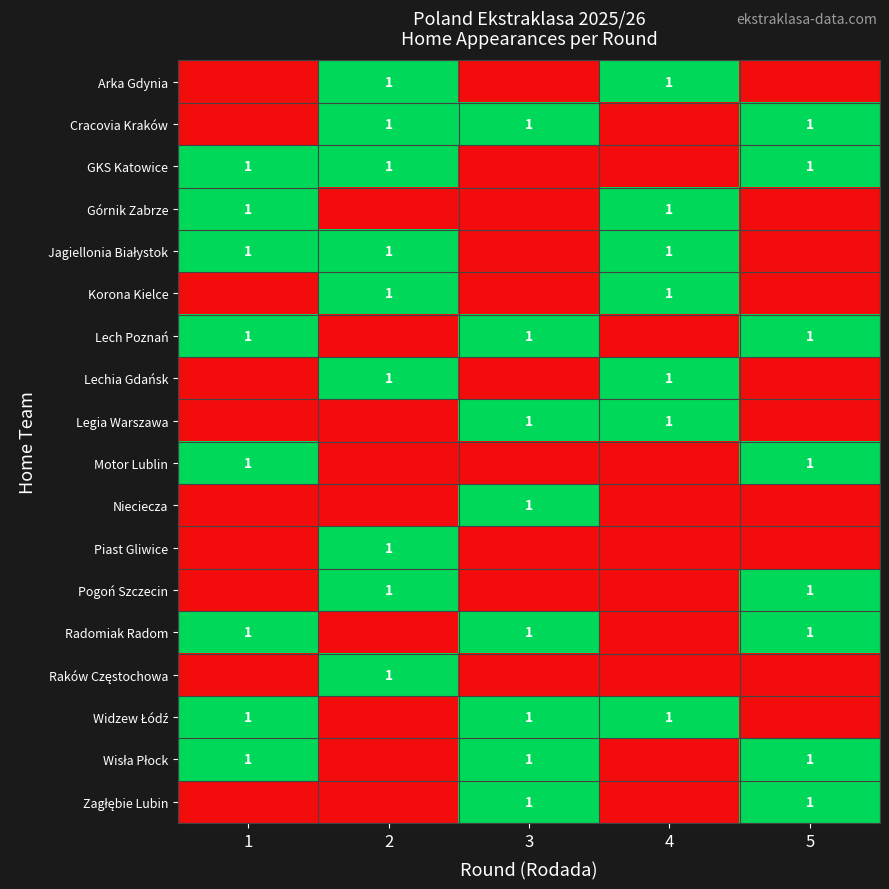

Between 3 and 2, which is larger?

2